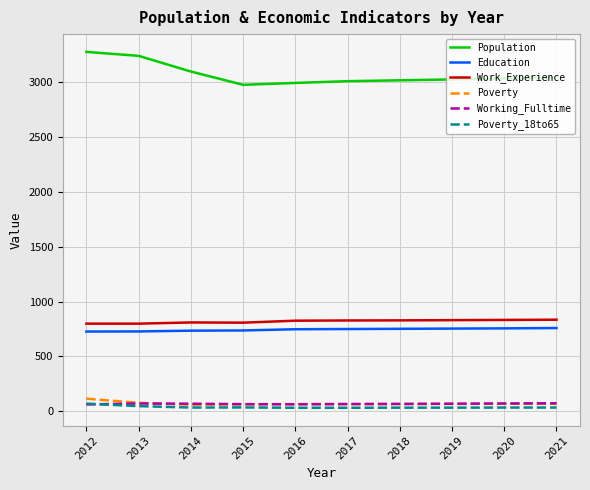

What is the greatest value displayed?

3277